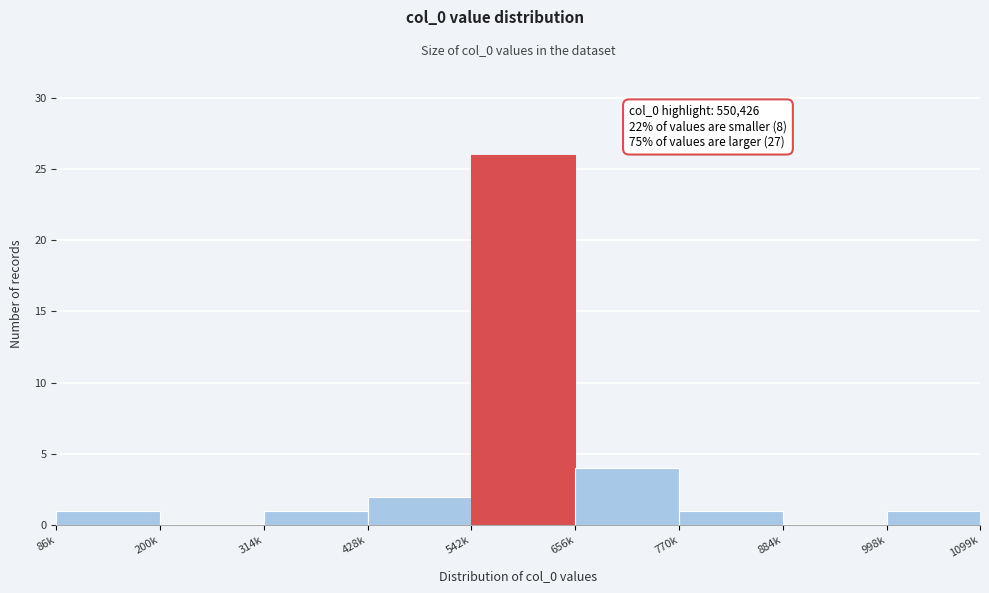

Reading left to right, transcribe all the data shown in this chart.

86k=1	200k=0	314k=1	428k=2	542k=26	656k=4	770k=1	884k=0	998k=1